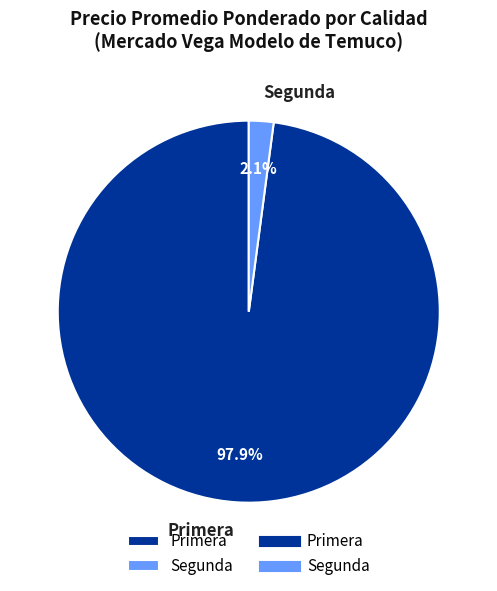

Rank the categories by value from lowest to highest.

Segunda, Primera